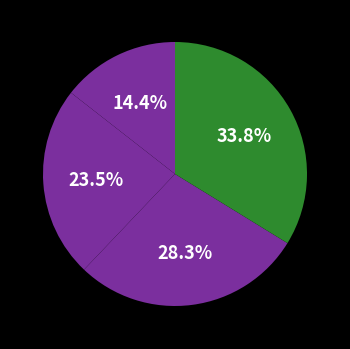

How many slices are in this pie chart?

4